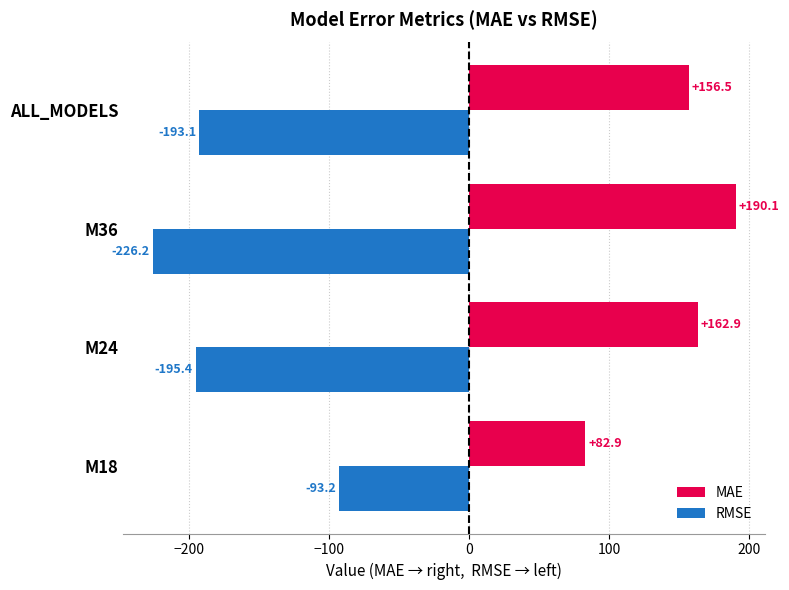

How many data points in MAE are less than 162?

2